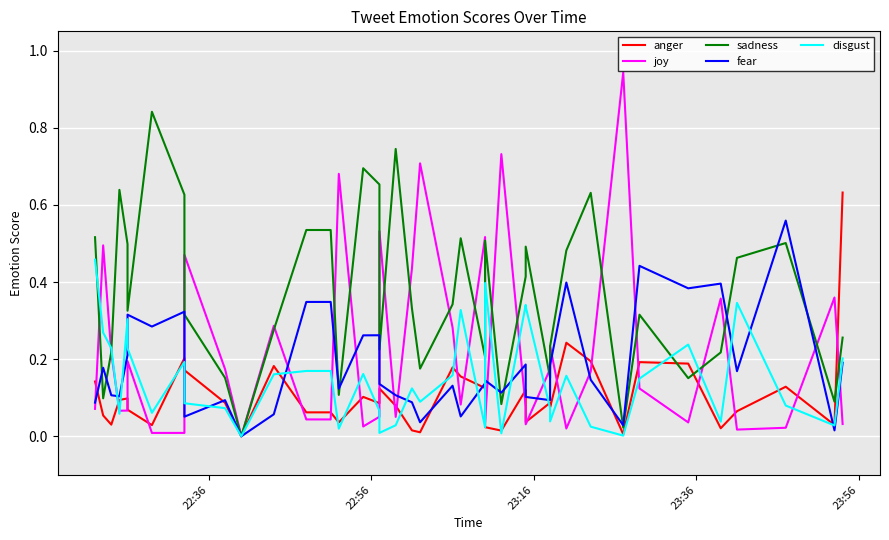

What are all the series names shown in the legend?

anger, joy, sadness, fear, disgust